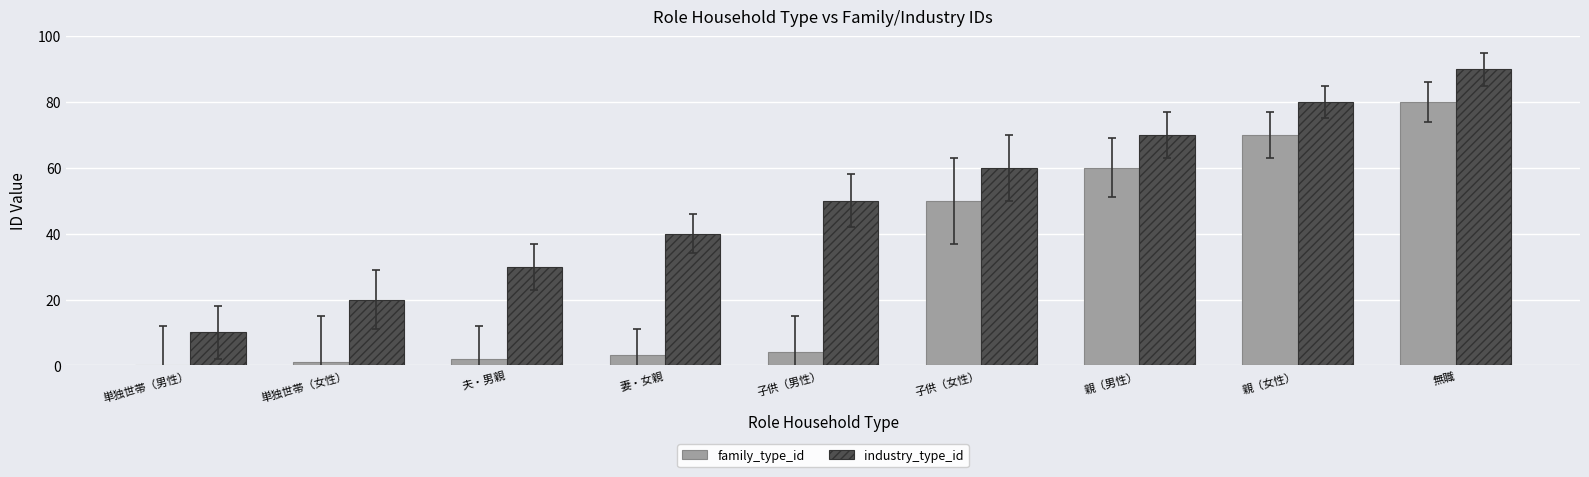

The family_type_id series shows 80 at 無職. True or false?

True